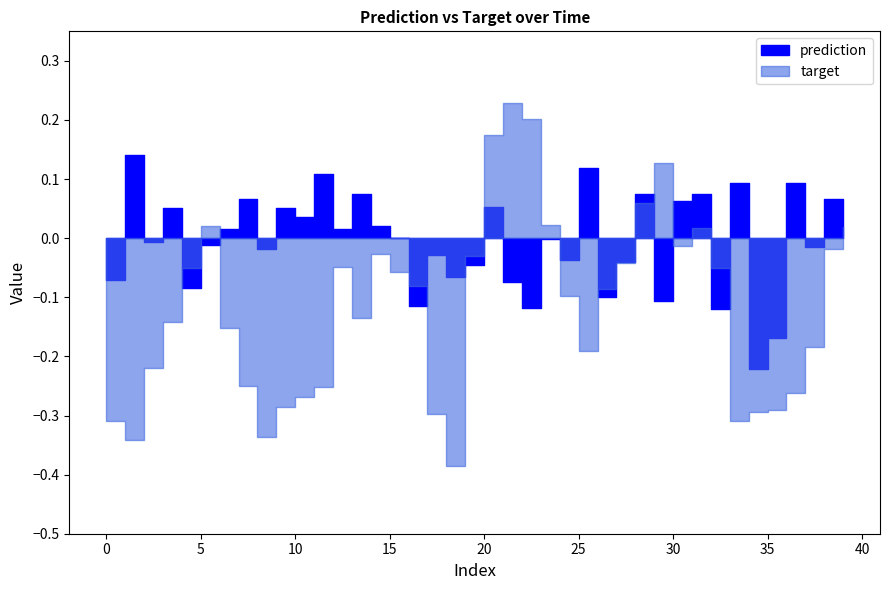

At which category does prediction reach its first local peak?

1